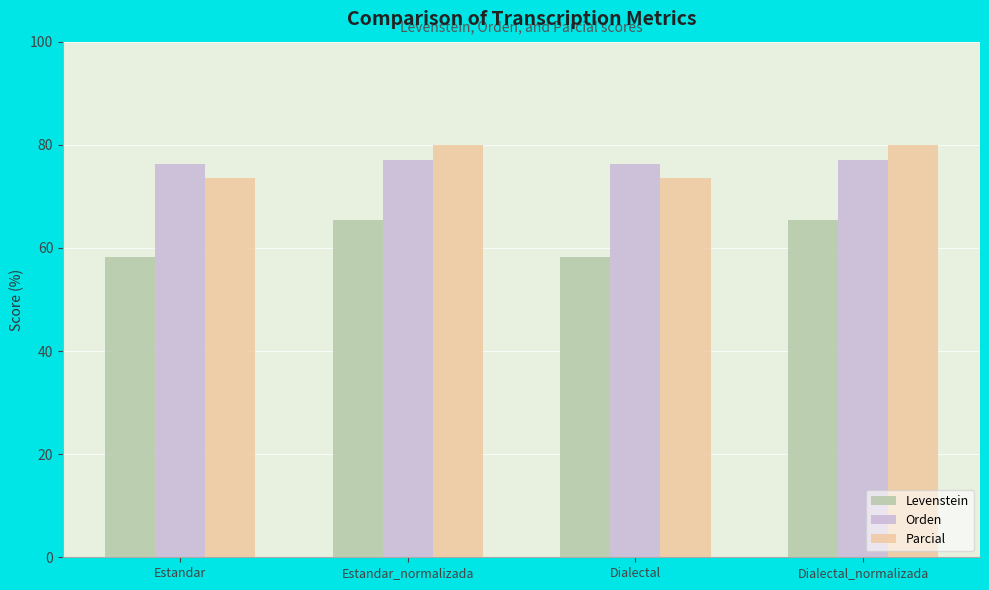

What position from the right is Dialectal?

2